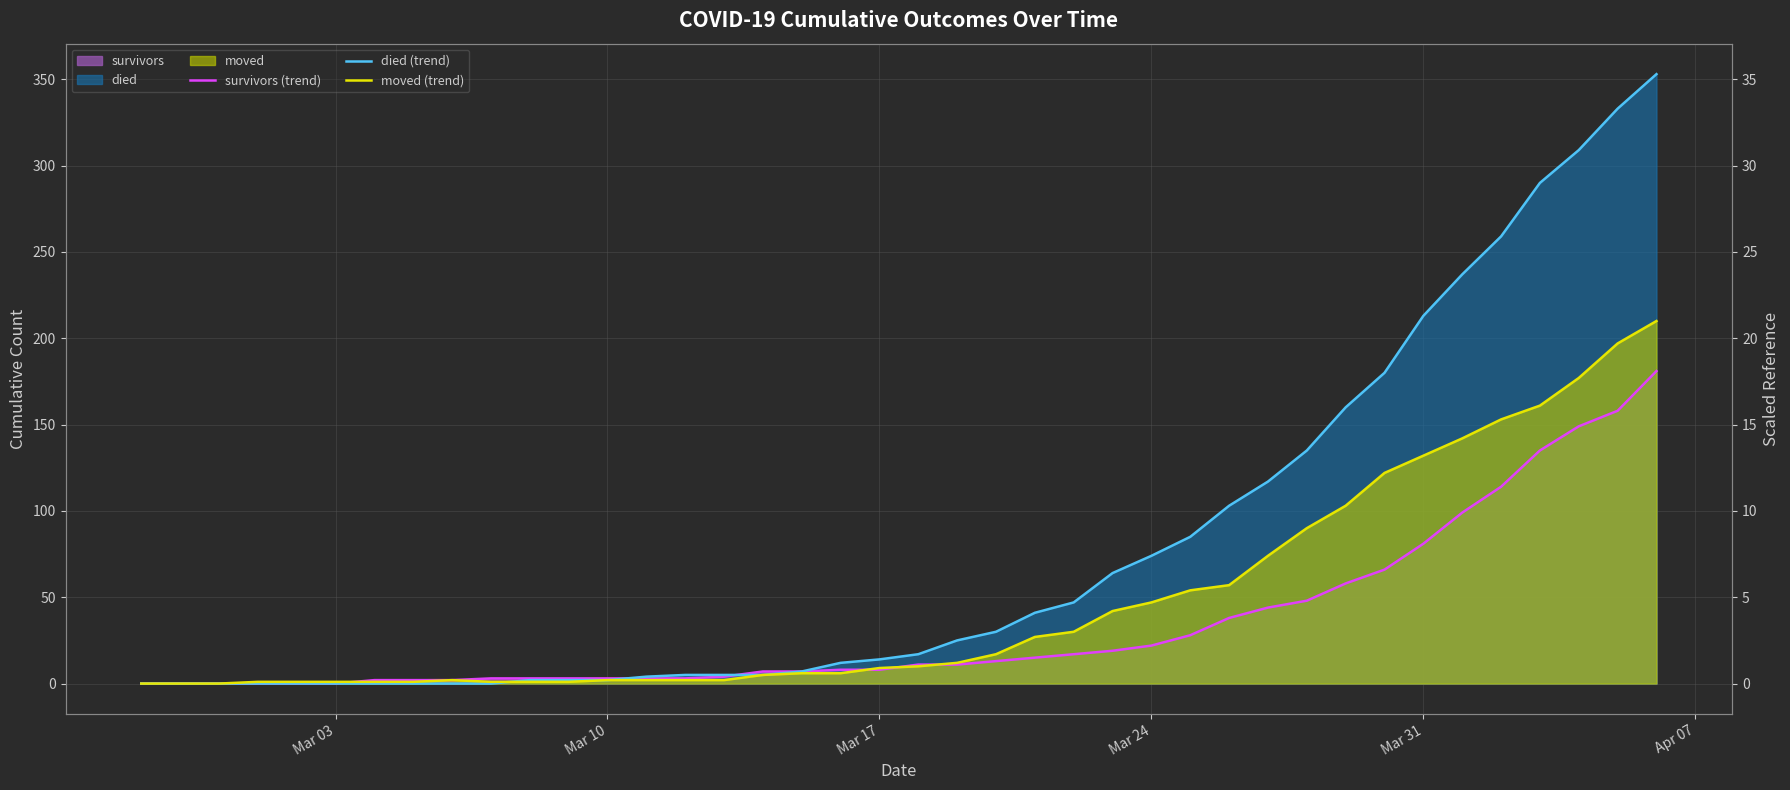

True or false: died (trend) has a value of -213 at 8.

False